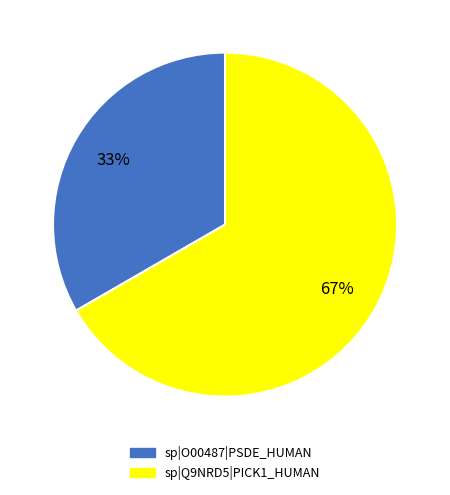

To the nearest percent, what is the combined percentage of sp|O00487|PSDE_HUMAN and sp|Q9NRD5|PICK1_HUMAN?

100%